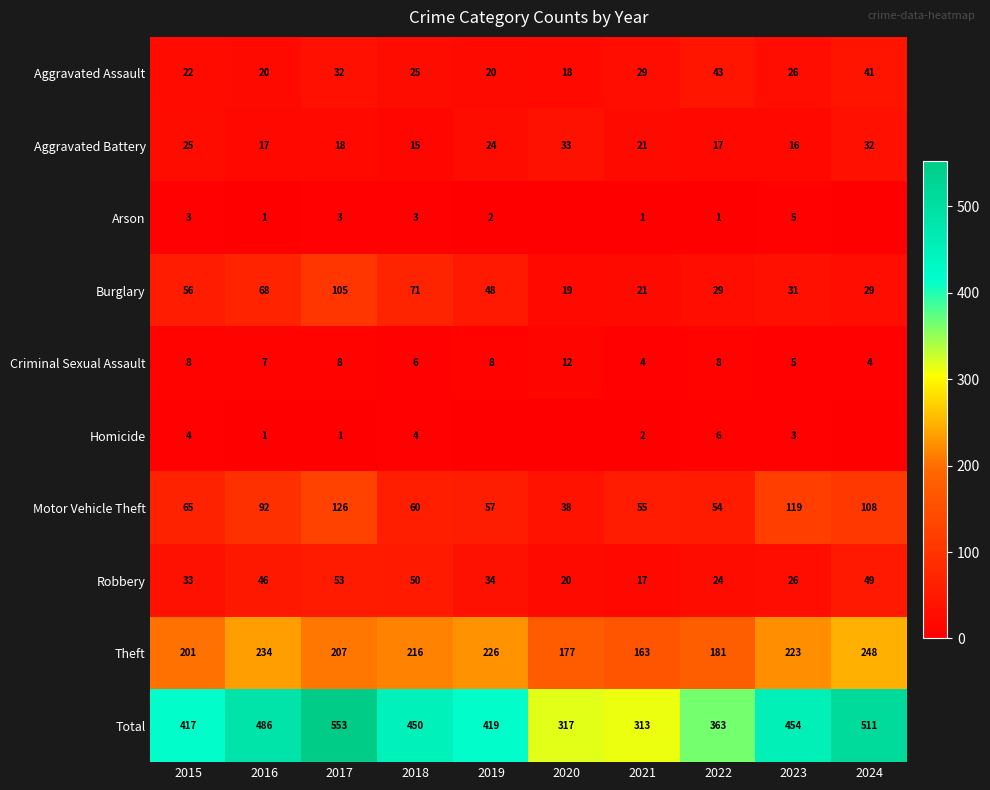

How many data points in Theft are less than 216?

5